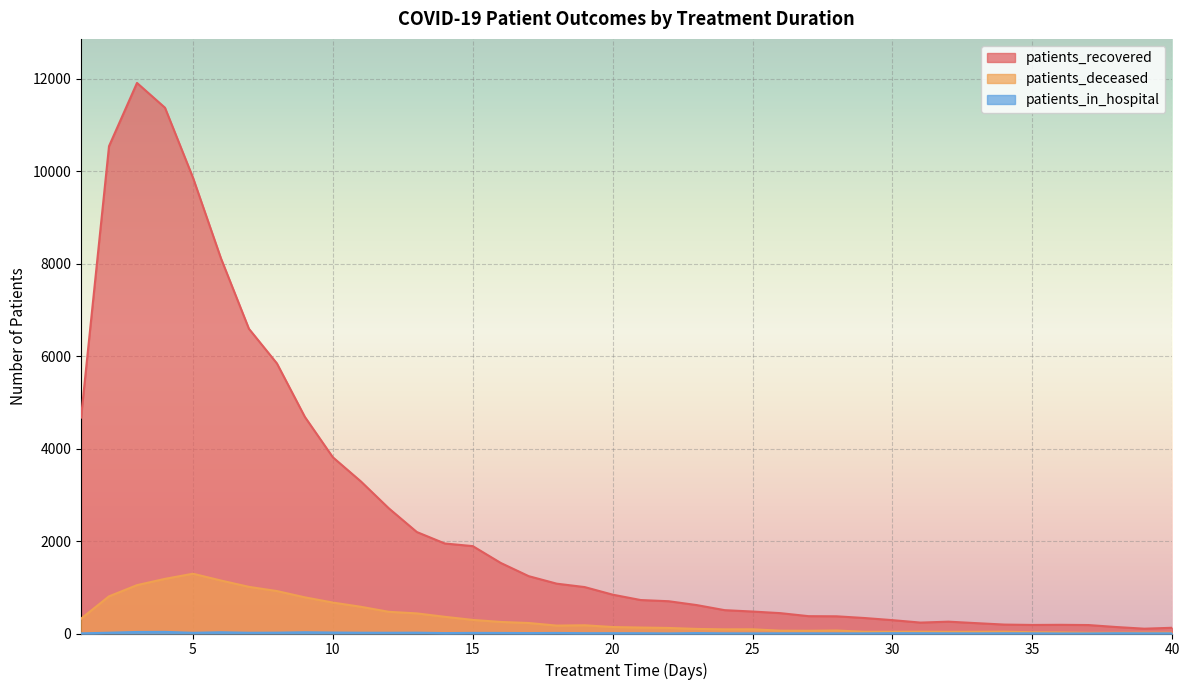

List the series in order of their peak value, highest first.

patients_recovered, patients_deceased, patients_in_hospital